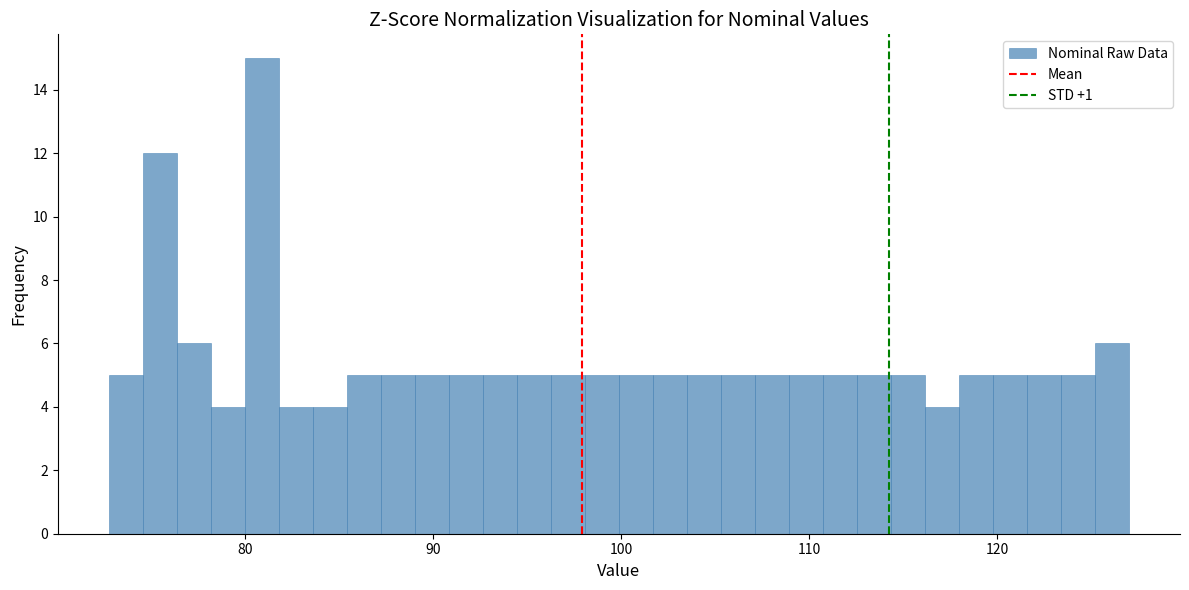

Read against the x-axis, roughly where is the centre of the tallest bar?

81